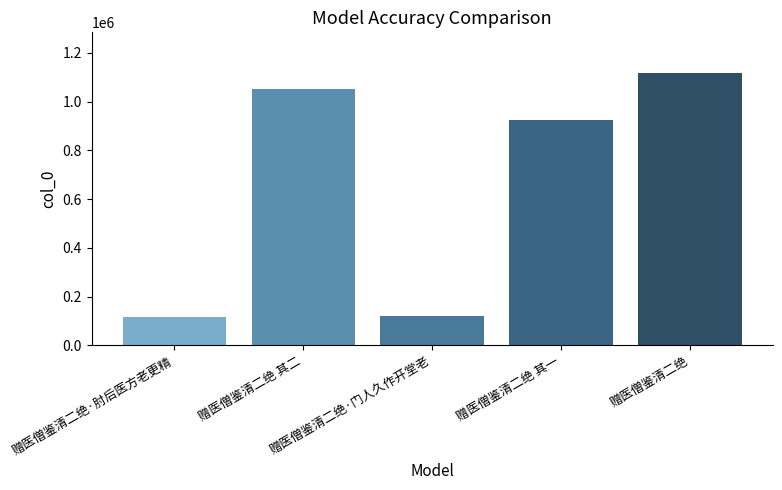

Does the chart contain stacked bars?

No